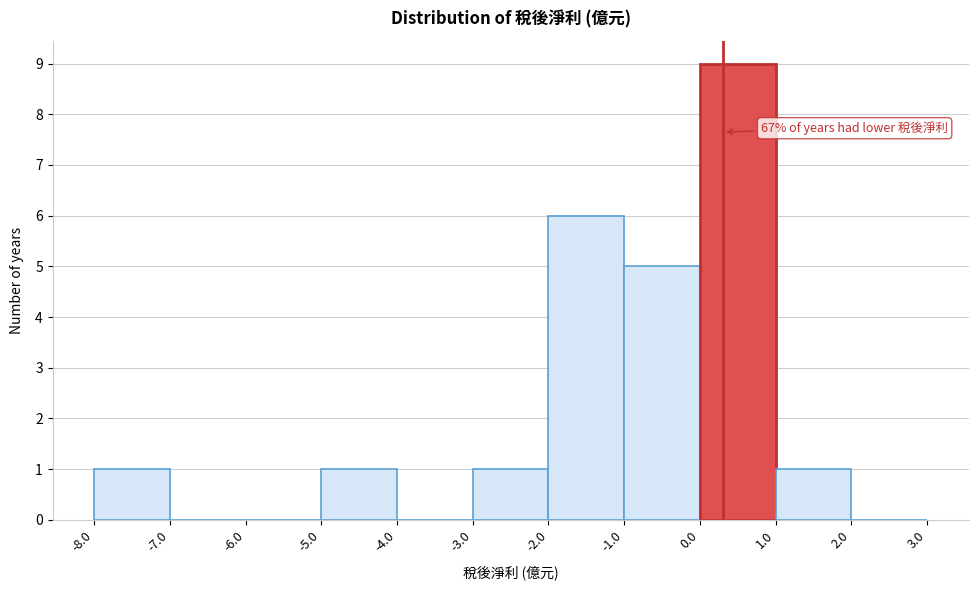

Which range on the x-axis has the tallest bar?

0.0 to 1.0